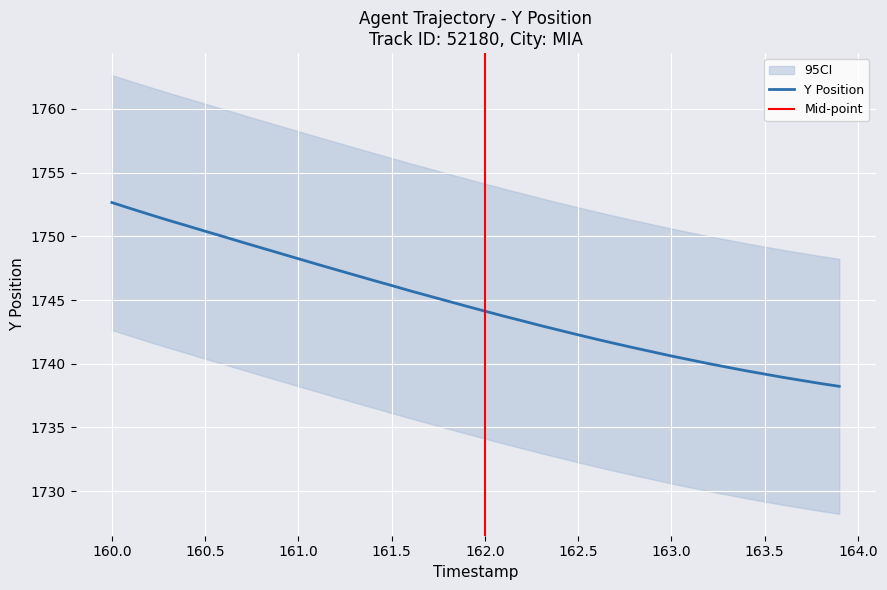

Is the value of Y_upper at 7 greater than the value of X at 35?

Yes